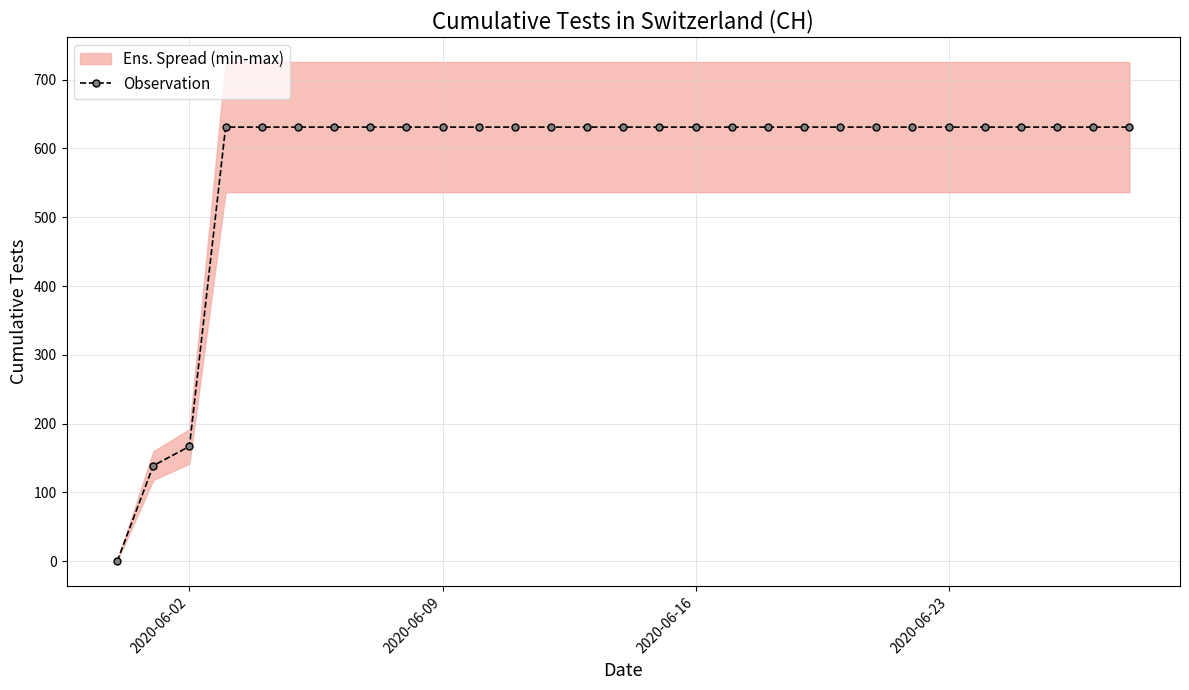

At which label is Observation closest to 315?

2020-06-02